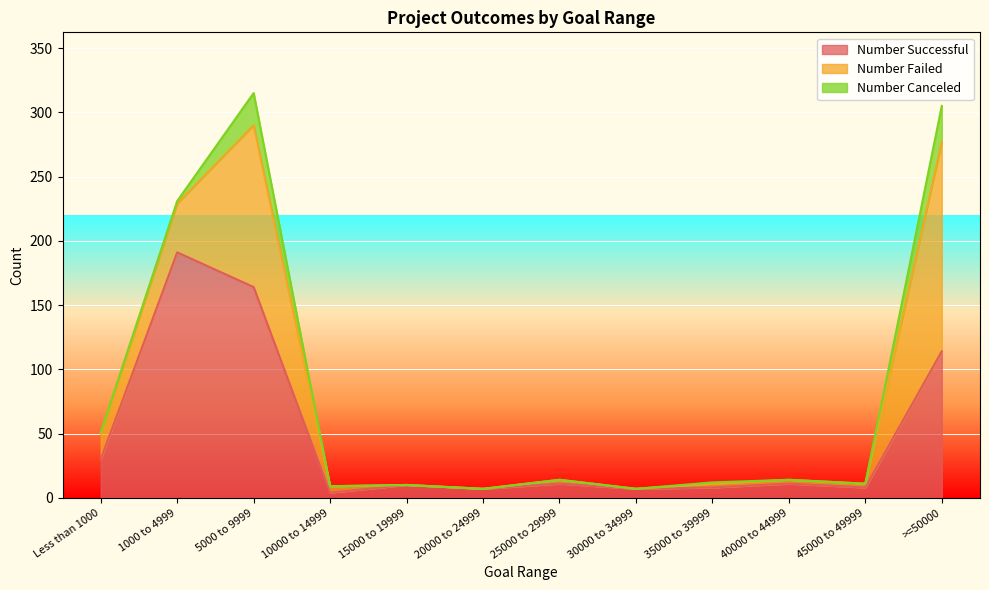

Which series has the largest total across all categories?

Number Successful